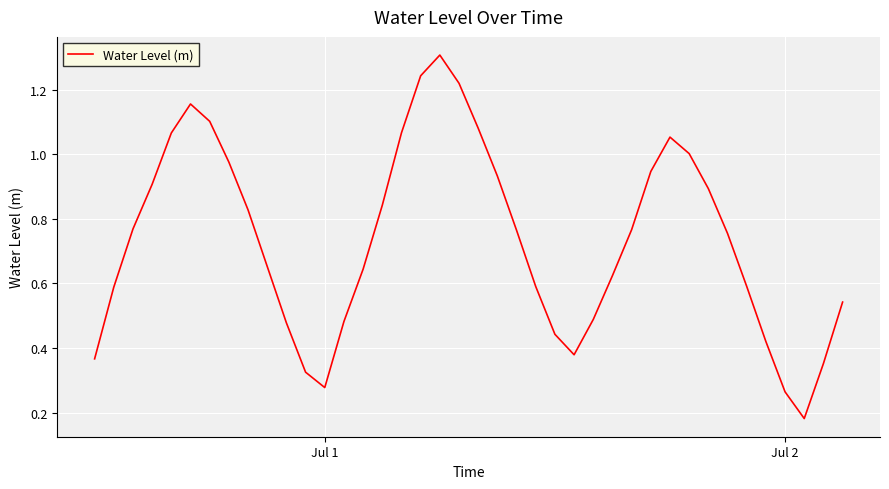

What is the maximum value shown in the chart?

1.3